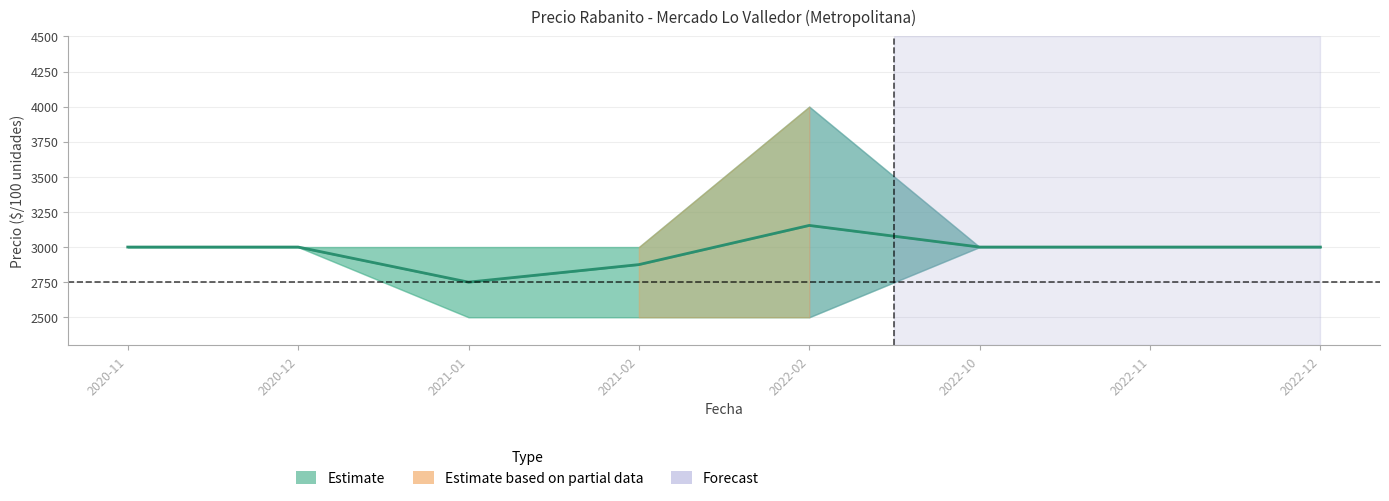

What is the maximum value shown in the chart?

3154